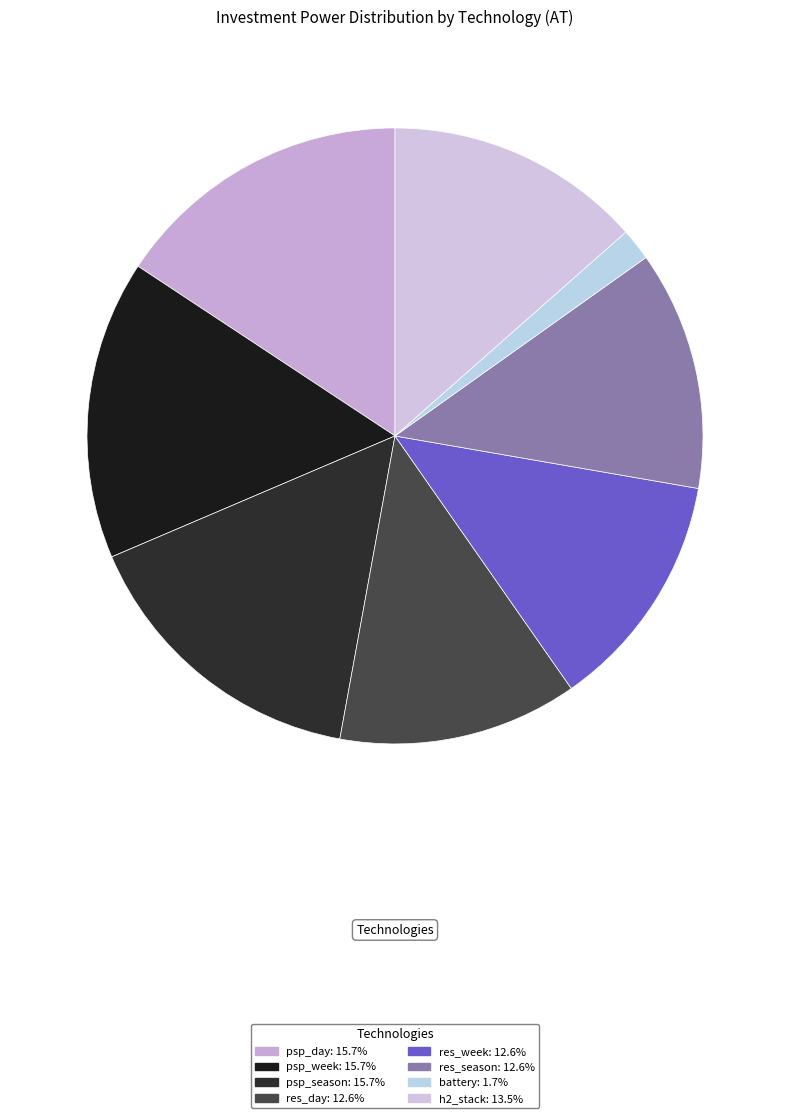

How many slices are in this pie chart?

8